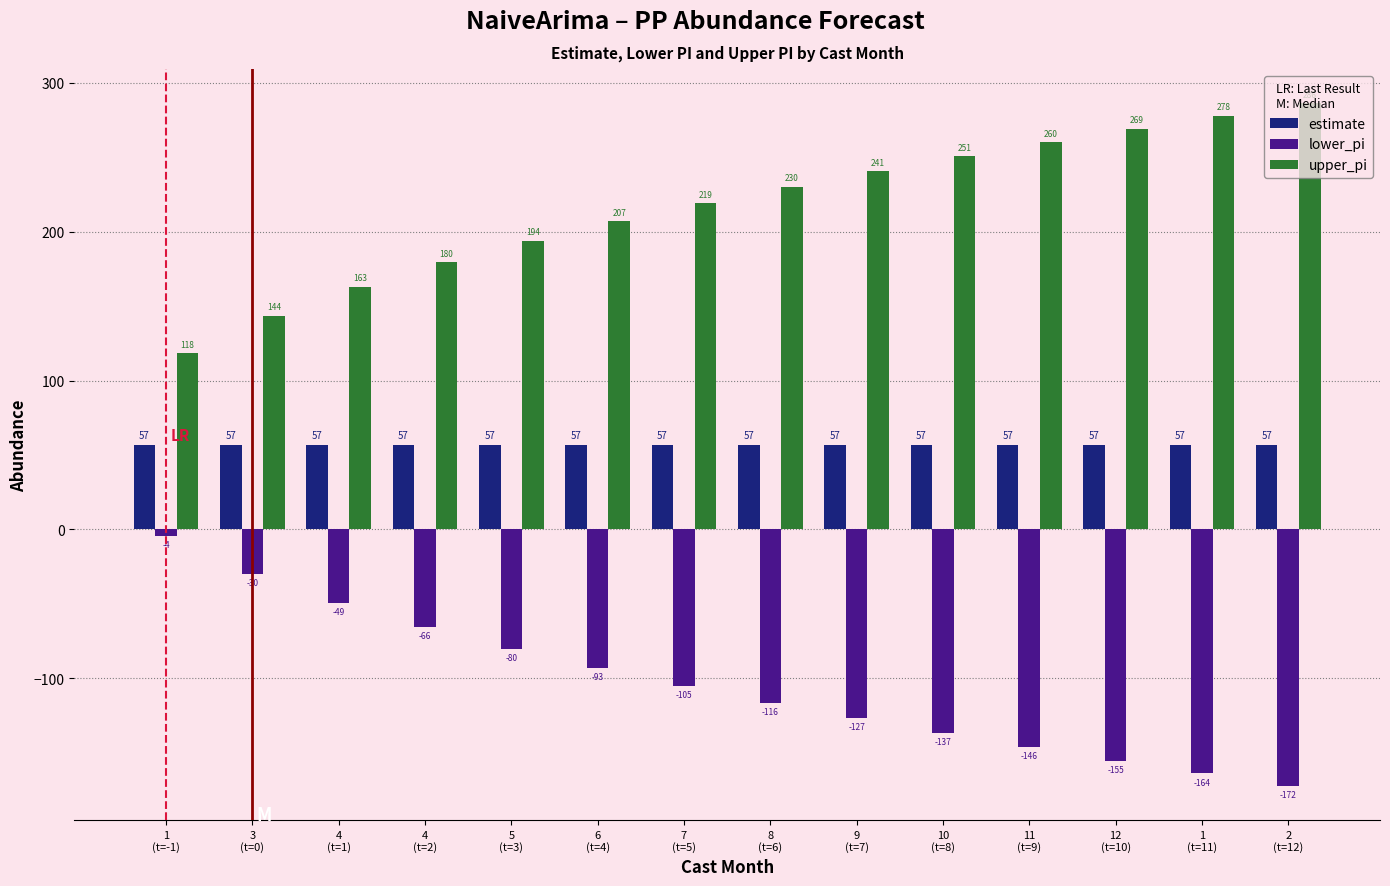

Rank the series at 8
(t=6) from highest to lowest value.

upper_pi, estimate, lower_pi